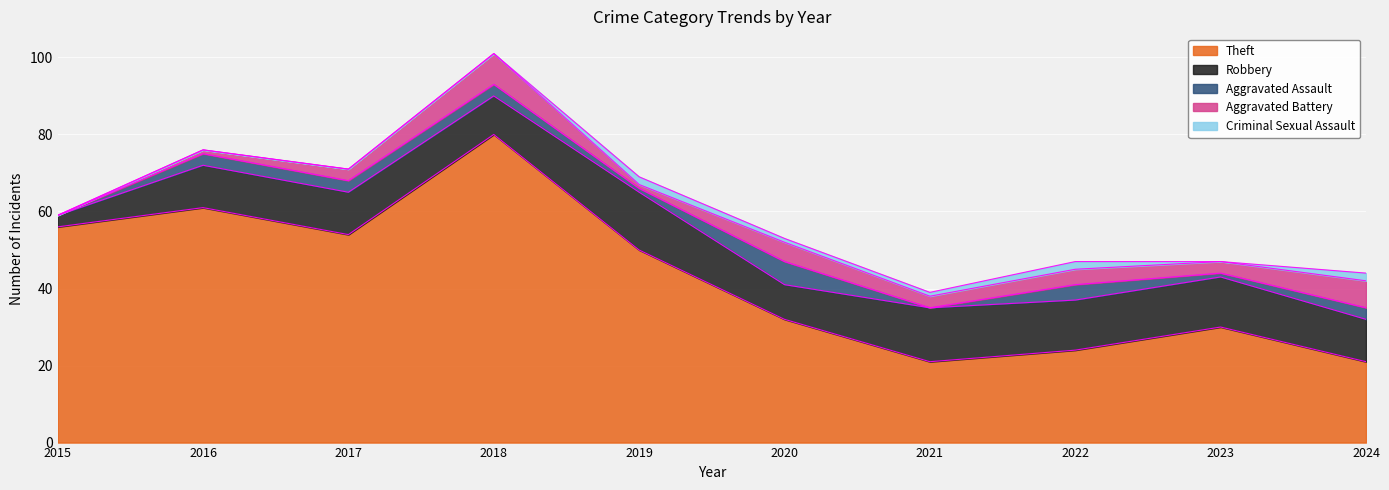

Reading left to right, what are all the values shown in this chart?

Theft: 2015=56	2016=61	2017=54	2018=80	2019=50	2020=32	2021=21	2022=24	2023=30	2024=21
Robbery: 2015=3	2016=11	2017=11	2018=10	2019=15	2020=9	2021=14	2022=13	2023=13	2024=11
Aggravated Assault: 2015=0	2016=3	2017=3	2018=3	2019=1	2020=6	2021=0	2022=4	2023=1	2024=3
Aggravated Battery: 2015=0	2016=1	2017=3	2018=8	2019=1	2020=5	2021=3	2022=4	2023=3	2024=7
Criminal Sexual Assault: 2015=0	2016=0	2017=0	2018=0	2019=2	2020=1	2021=1	2022=2	2023=0	2024=2